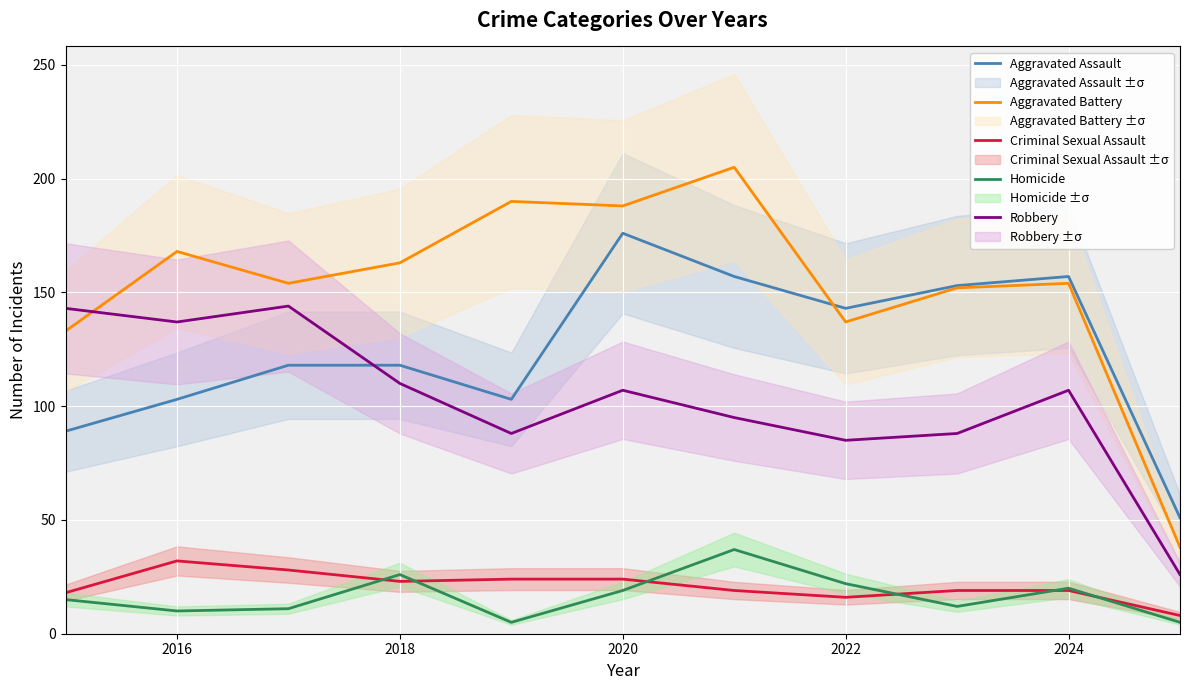

Which series has the largest total across all categories?

Aggravated Battery